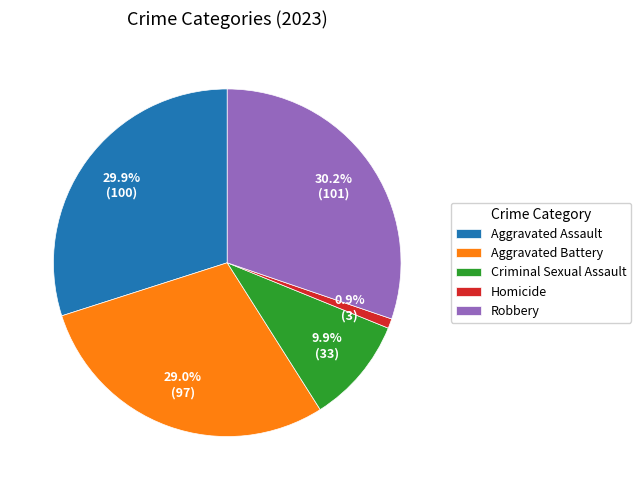

To the nearest percent, what is the combined percentage of Robbery and Criminal Sexual Assault?

40%